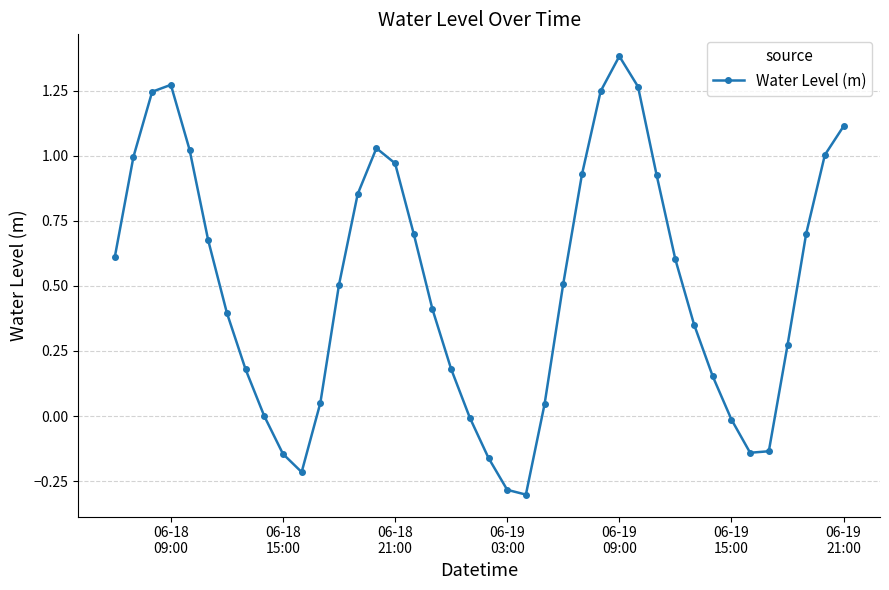

How many points are higher than both their immediate neighbors (excluding endpoints)?

3